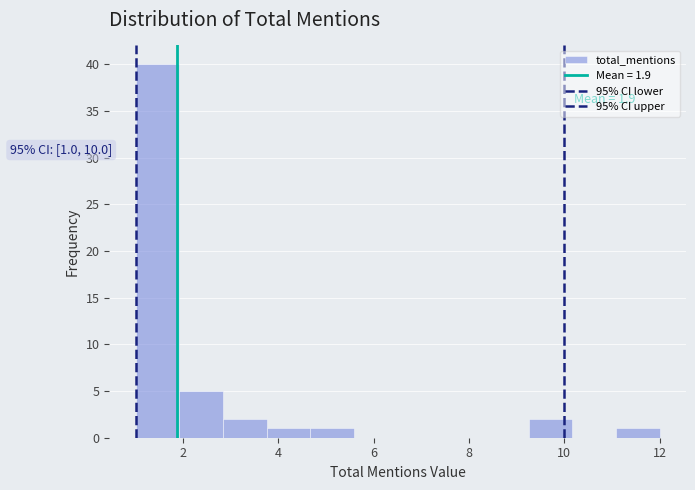

Which range on the x-axis has the tallest bar?

1.0 to 2.0